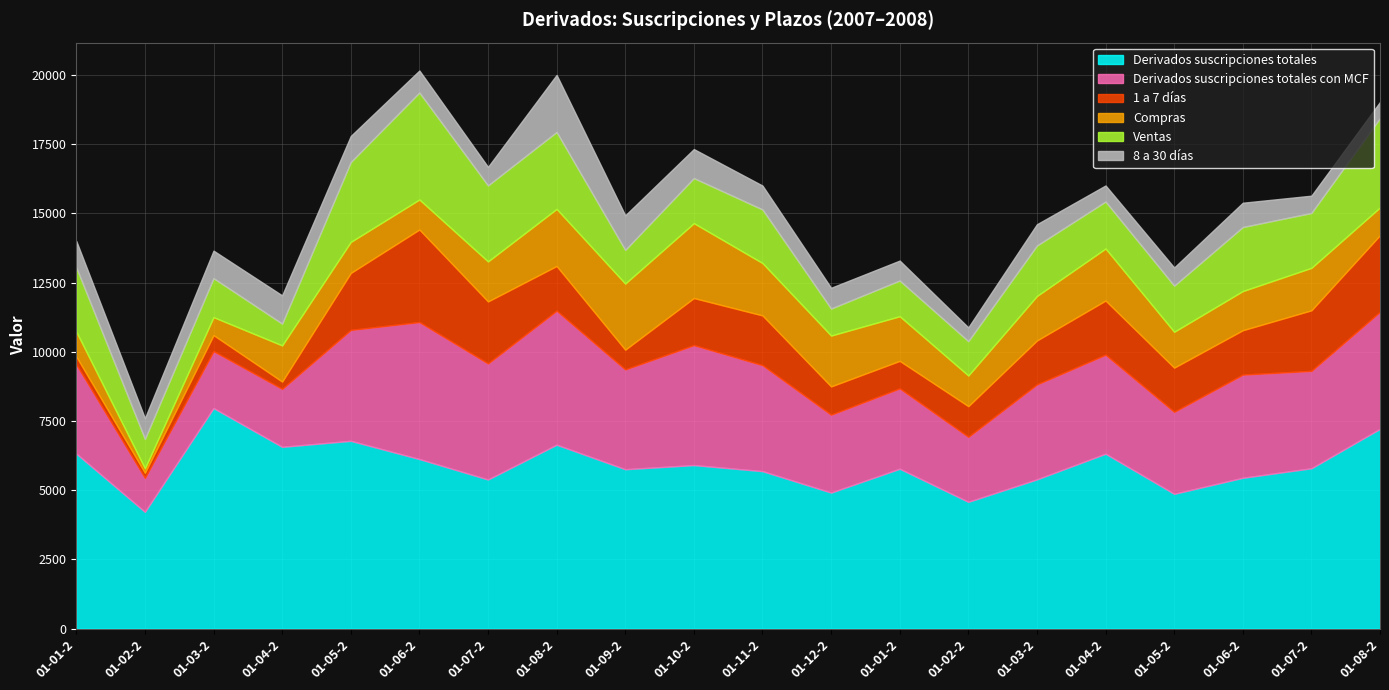

Where is Derivados suscripciones totales nearest to the value 6092?

01-06-2007